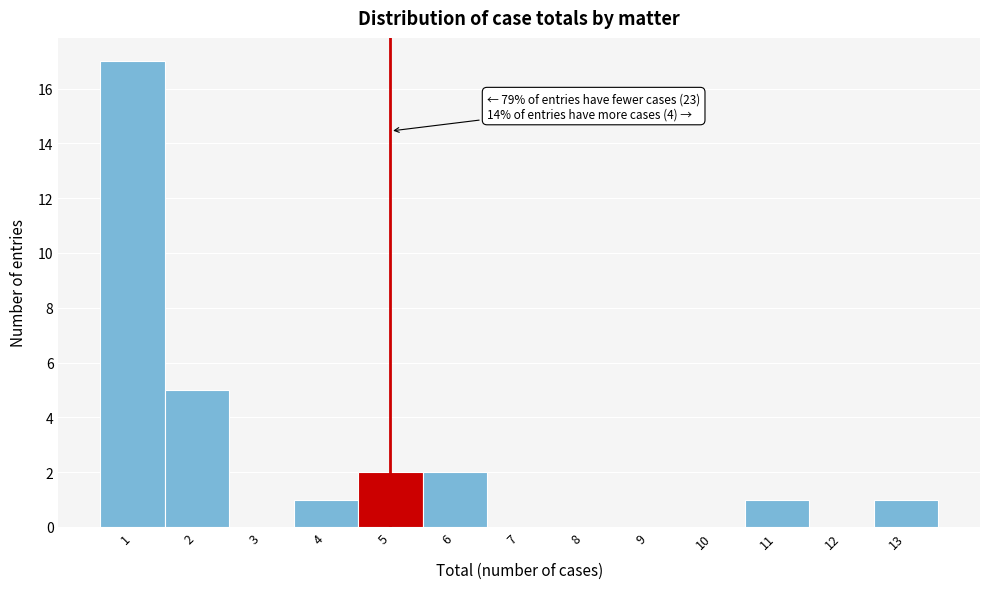

Over which range of the x-axis is the bar tallest?

0.5 to 1.5